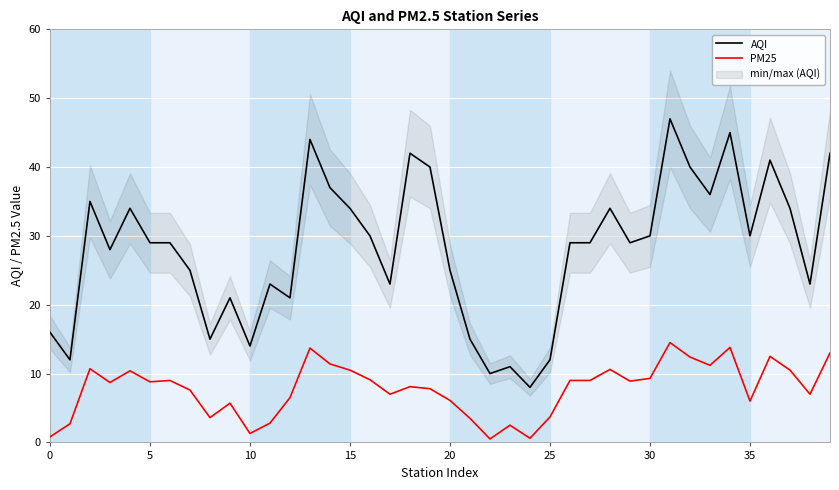

How many lines are shown in the chart?

2